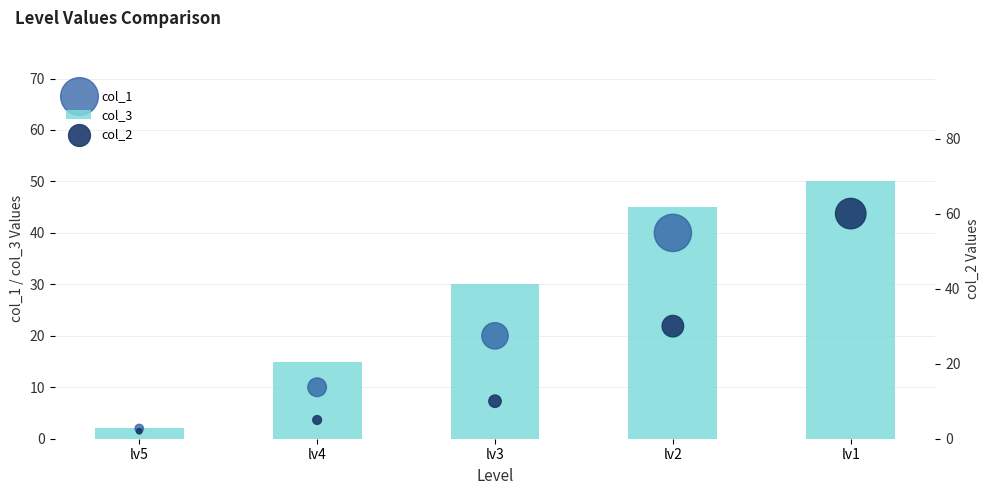

Which series reaches the minimum Y coordinate?

col_3